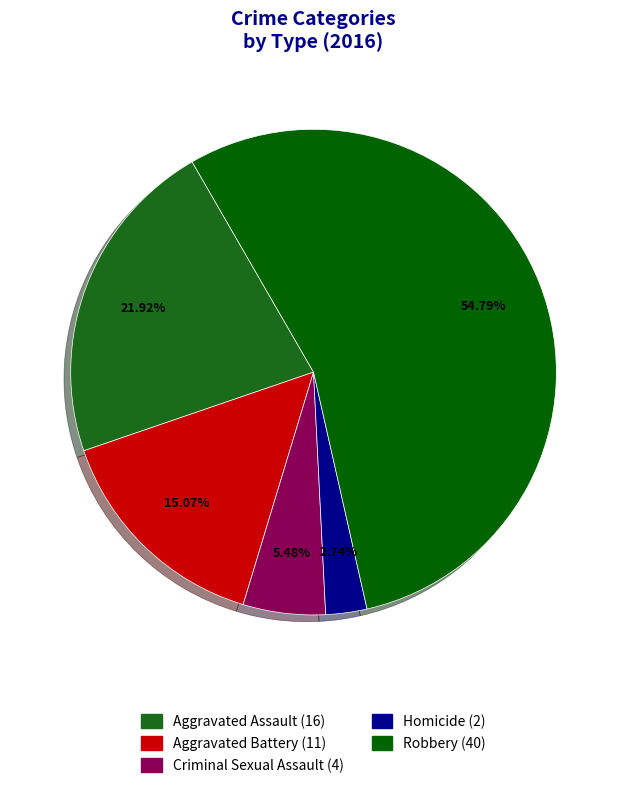

What is the ratio of the value at Homicide to the value at Aggravated Assault?

0.1